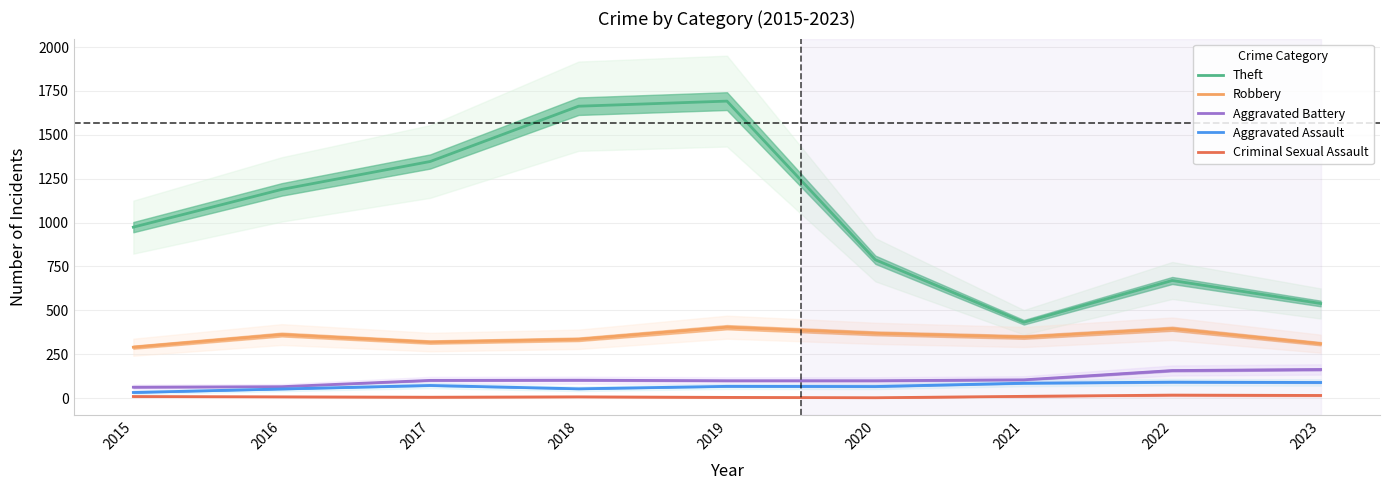

What is the minimum value shown in the chart?

2